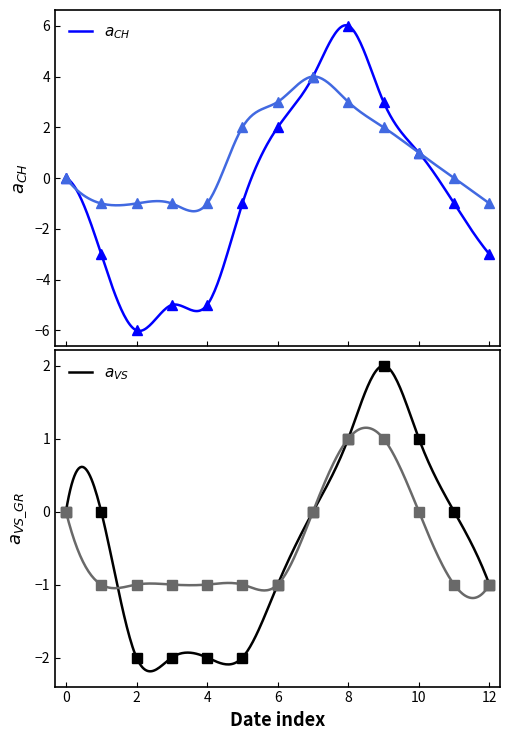

Does the chart have visible grid lines?

No